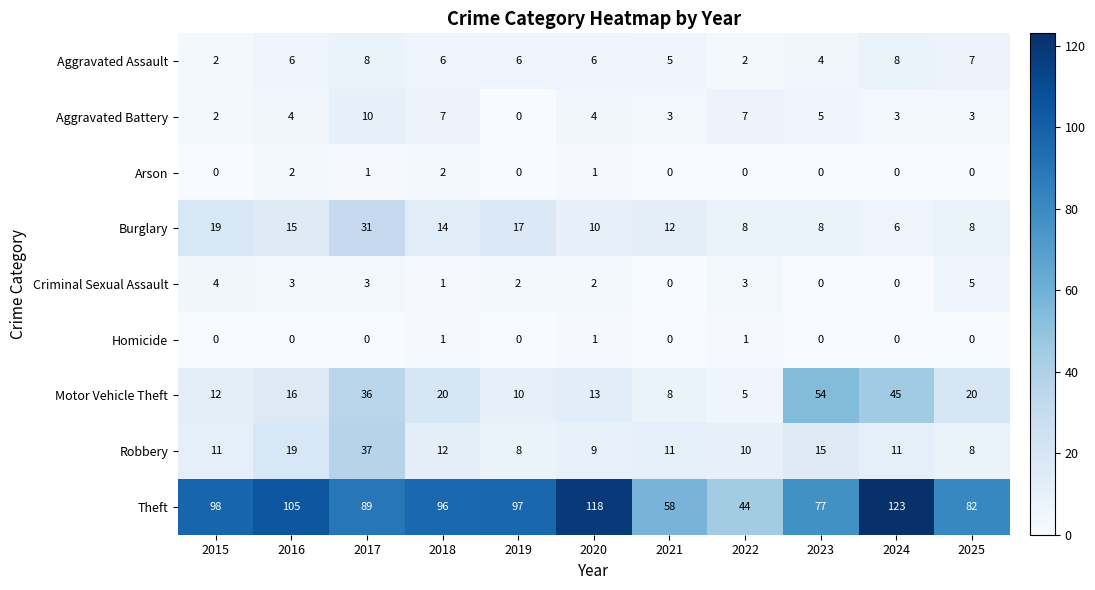

True or false: Robbery has a value of 15 at 2023.

True